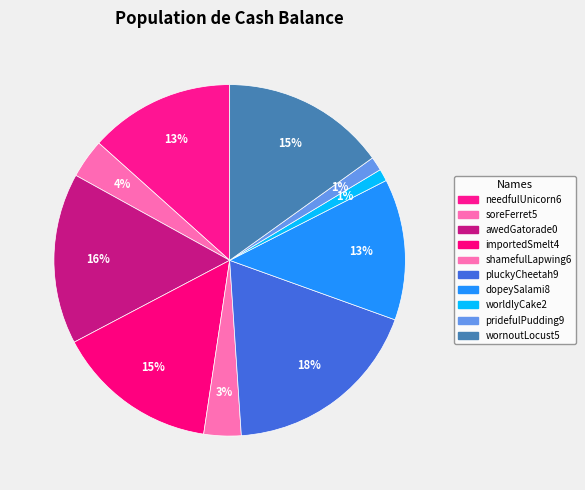

Count the number of slices in the pie.

10